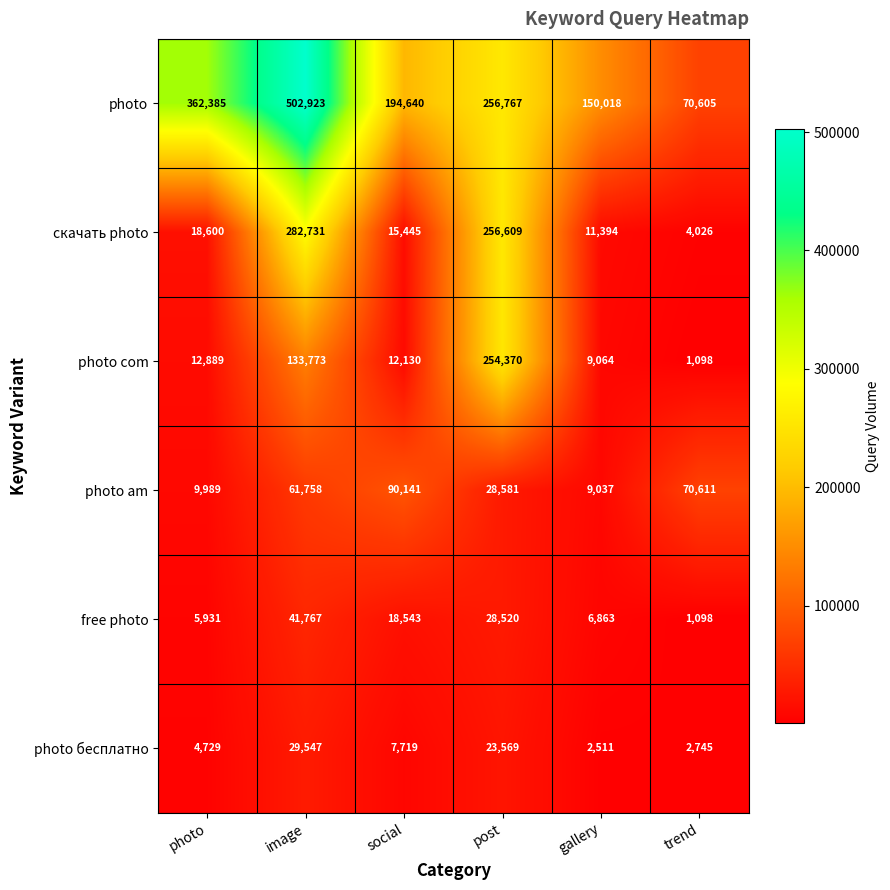

Which series has the largest total across all categories?

photo